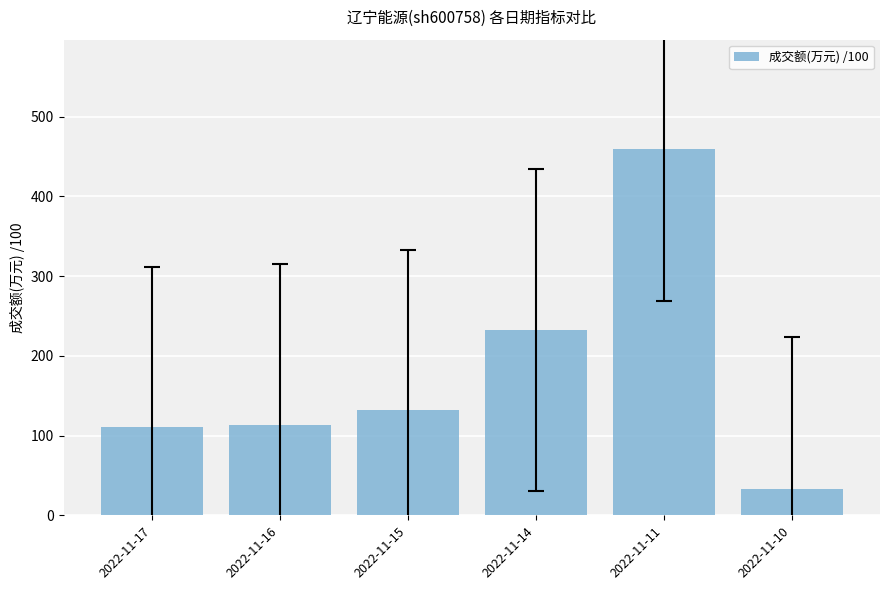

True or false: the data shows 189.4 at 2022-11-11.

False